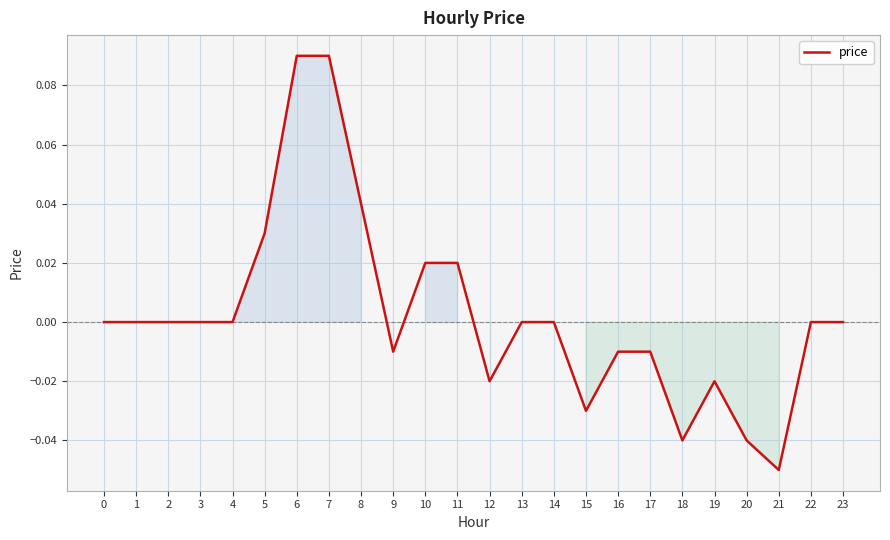

Is it true that the value at 6 is 0.0?

False